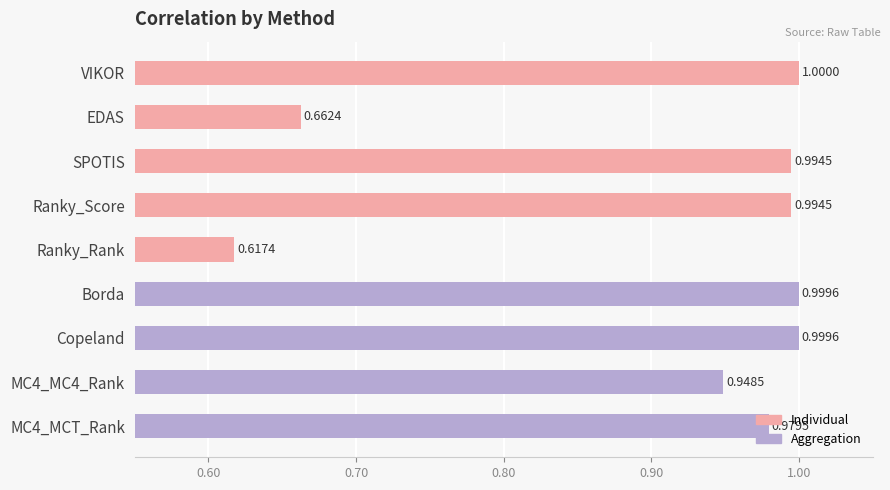

At which label is the value closest to 0?

Ranky_Rank